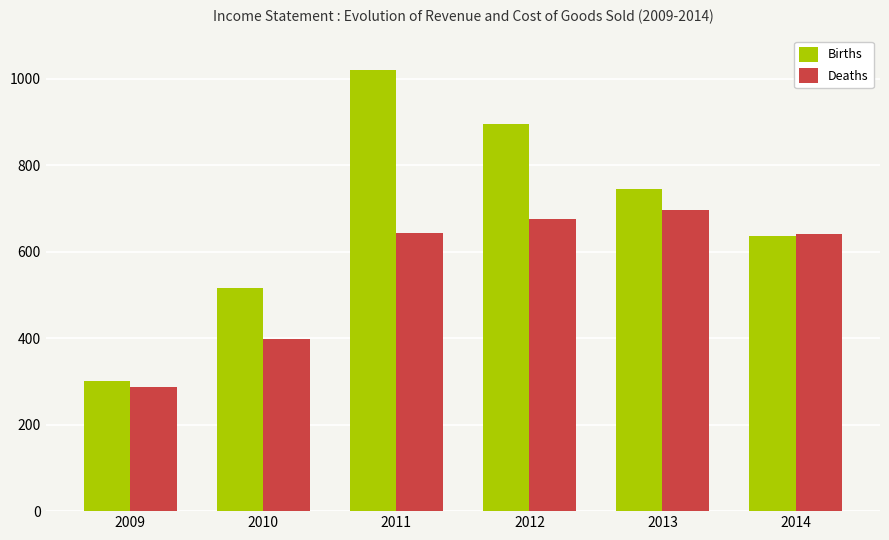

Where is Deaths nearest to the value 492?

2010